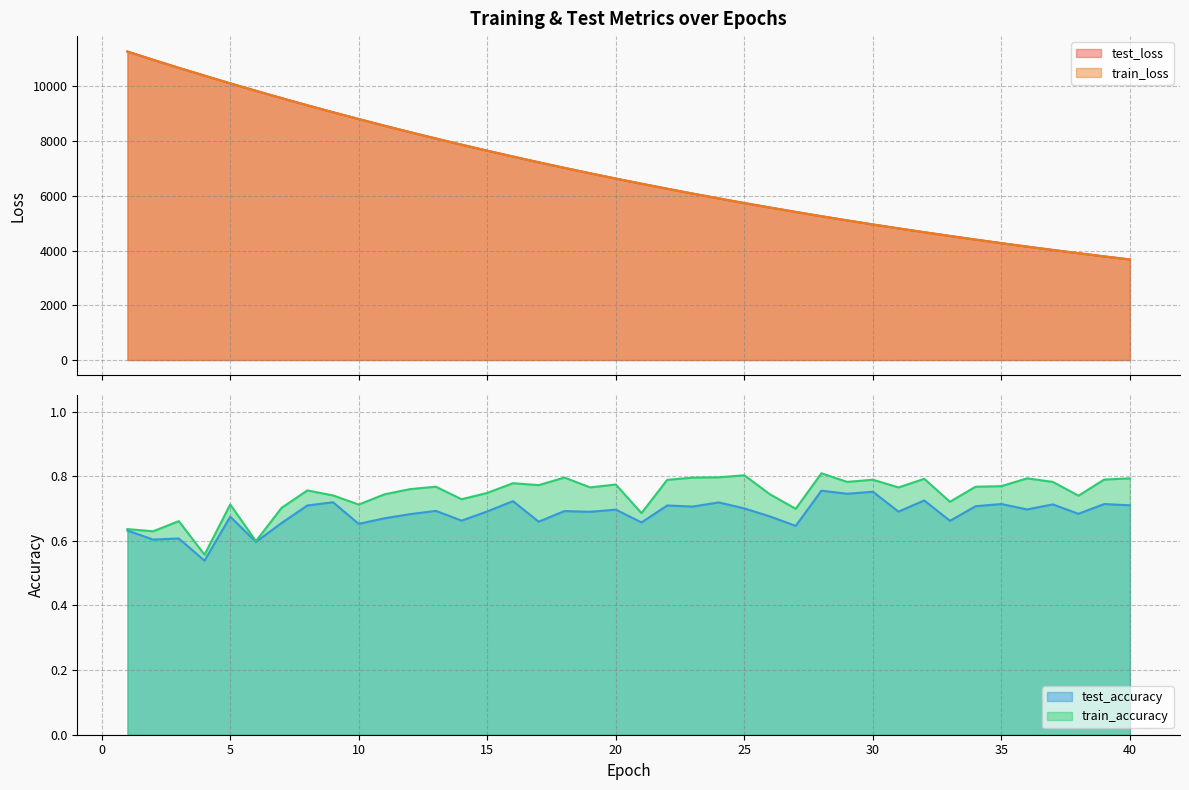

True or false: test_accuracy and train_accuracy cross at least once.

False